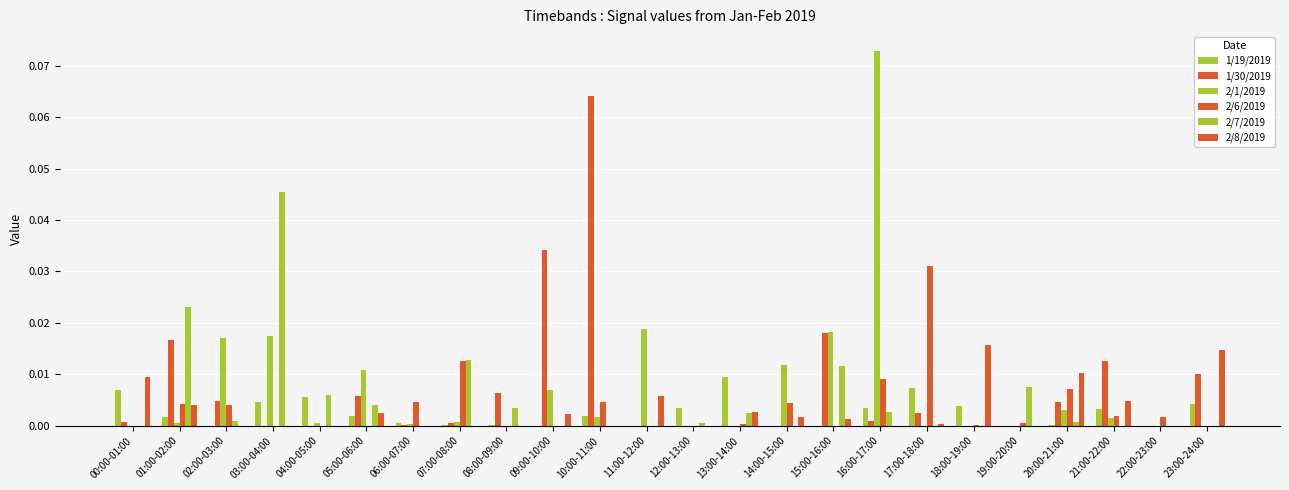

Reading left to right, extract all data points from this chart.

1/19/2019: 0.0	0.0	0.0	0.0	0.0	0.0	0.0	0.0	0.0	0.0	0.0	0.0	0.0	0.0	0.0	0.0	0.0	0.0	0.0	0.0	0.0	0.0	0.0	0.0
1/30/2019: 0.0	0.0	0.0	0.0	0.0	0.0	0.0	0.0	0.0	0.0	0.1	0.0	0.0	0.0	0.0	0.0	0.0	0.0	0.0	0.0	0.0	0.0	0.0	0.0
2/1/2019: 0.0	0.0	0.0	0.0	0.0	0.0	0.0	0.0	0.0	0.0	0.0	0.0	0.0	0.0	0.0	0.0	0.1	0.0	0.0	0.0	0.0	0.0	0.0	0.0
2/6/2019: 0.0	0.0	0.0	0.0	0.0	0.0	0.0	0.0	0.0	0.0	0.0	0.0	0.0	0.0	0.0	0.0	0.0	0.0	0.0	0.0	0.0	0.0	0.0	0.0
2/7/2019: 0.0	0.0	0.0	0.0	0.0	0.0	0.0	0.0	0.0	0.0	0.0	0.0	0.0	0.0	0.0	0.0	0.0	0.0	0.0	0.0	0.0	0.0	0.0	0.0
2/8/2019: 0.0	0.0	0.0	0.0	0.0	0.0	0.0	0.0	0.0	0.0	0.0	0.0	0.0	0.0	0.0	0.0	0.0	0.0	0.0	0.0	0.0	0.0	0.0	0.0